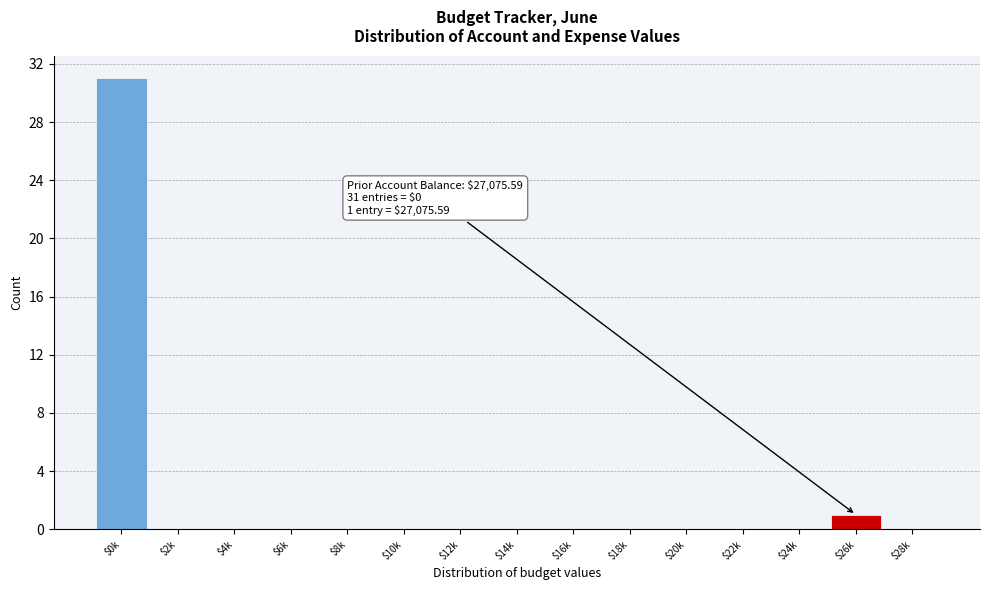

True or false: the data shows -16 at $18k.

False